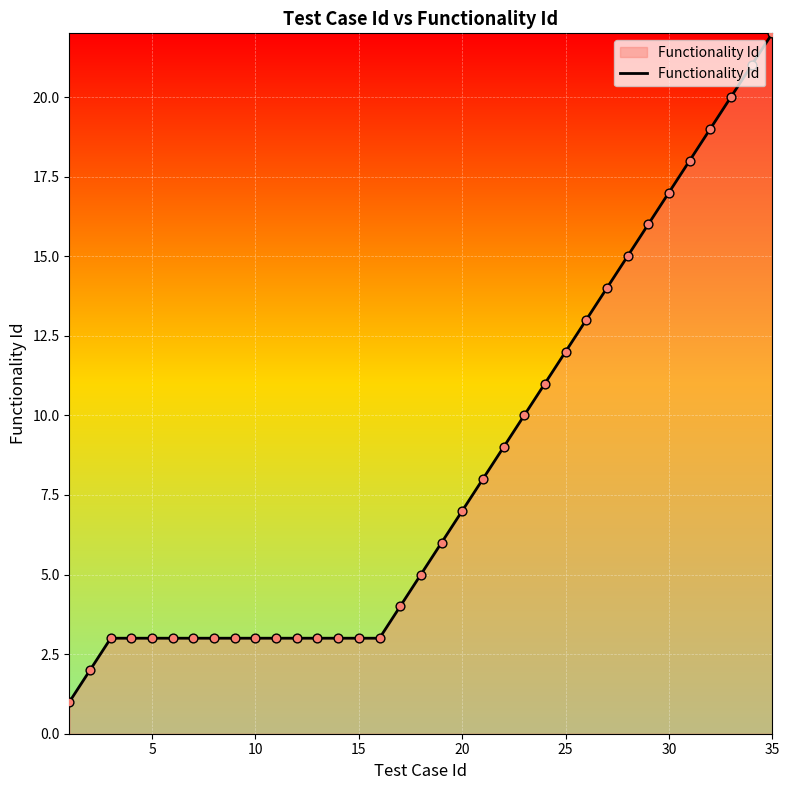

What is the greatest value displayed?

22